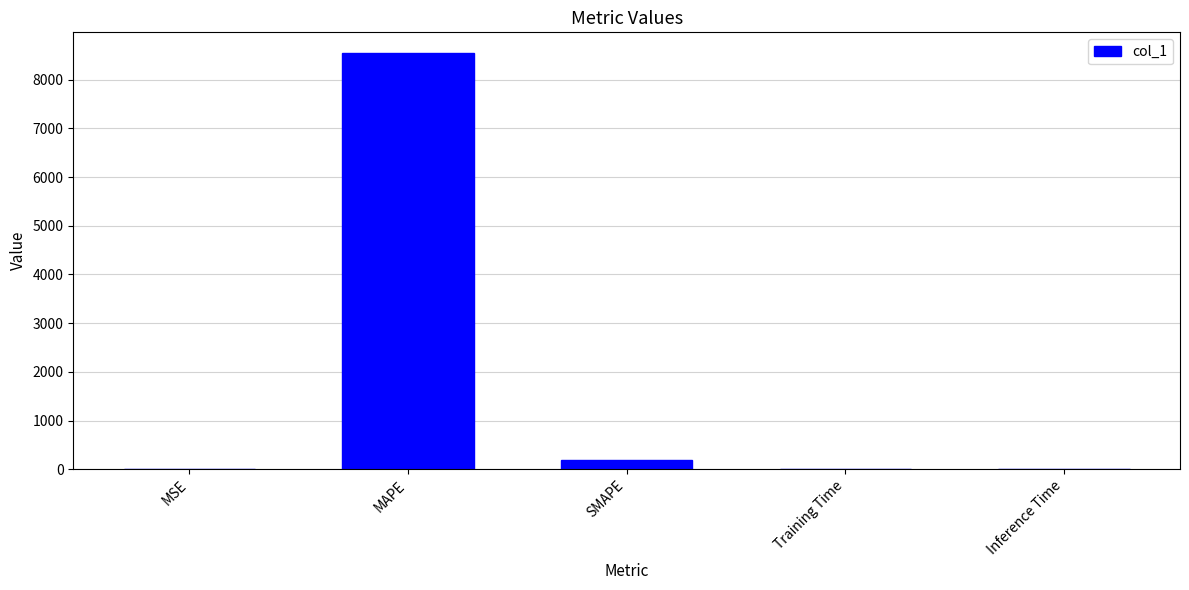

At which label is the value closest to 4271?

SMAPE